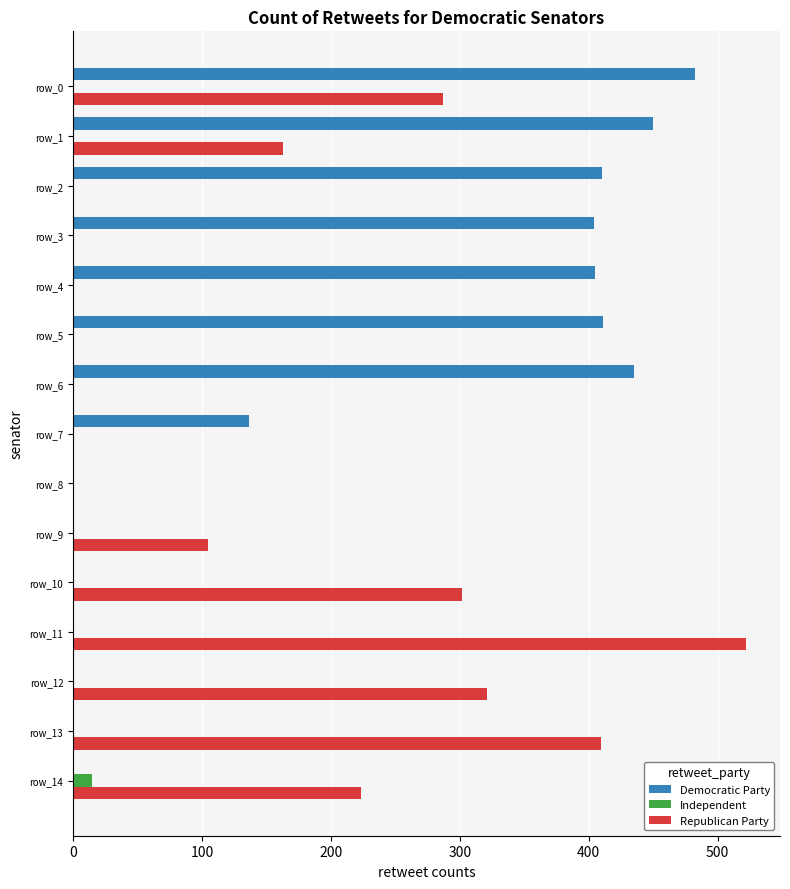

The value of Democratic Party at row_6 is 435.0. True or false?

True